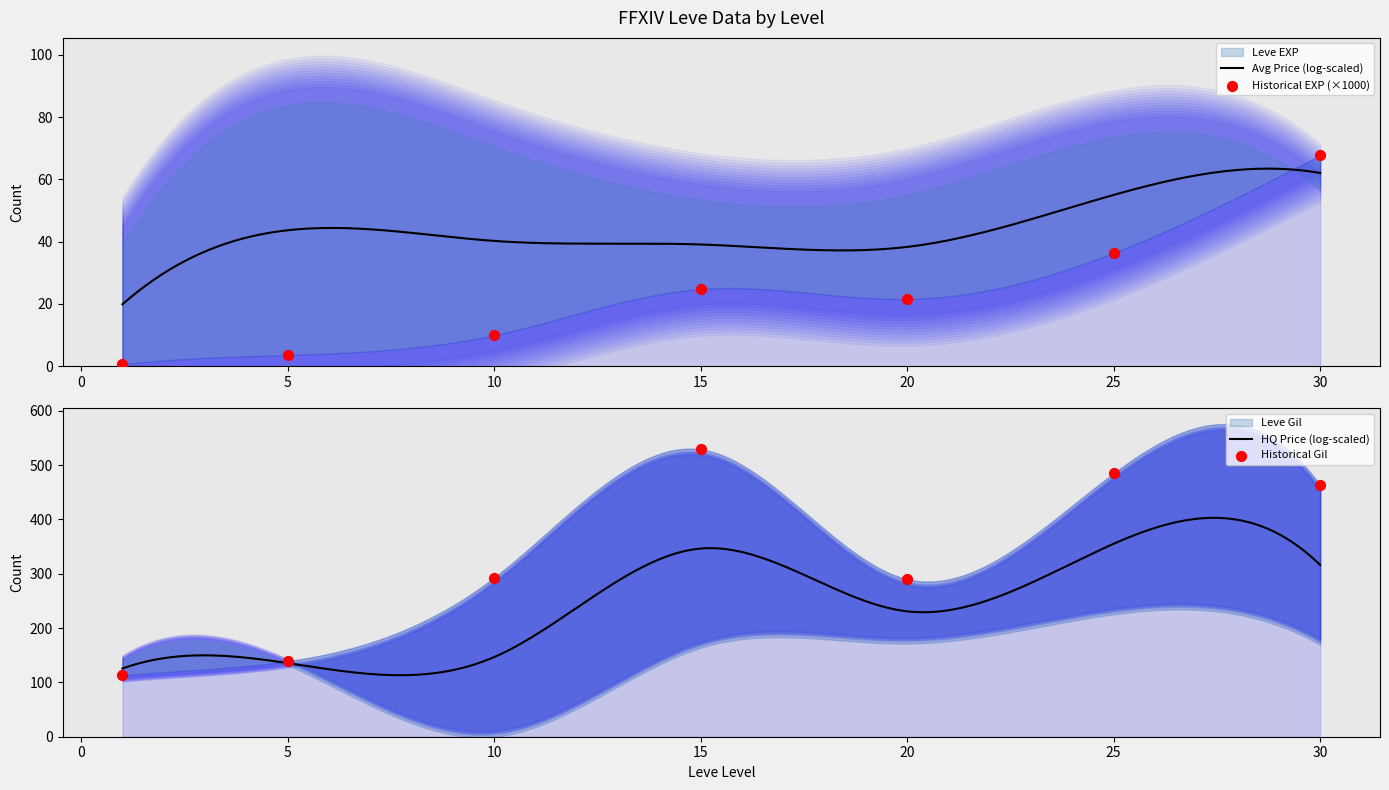

What is the total value across all series at 25?

521.4